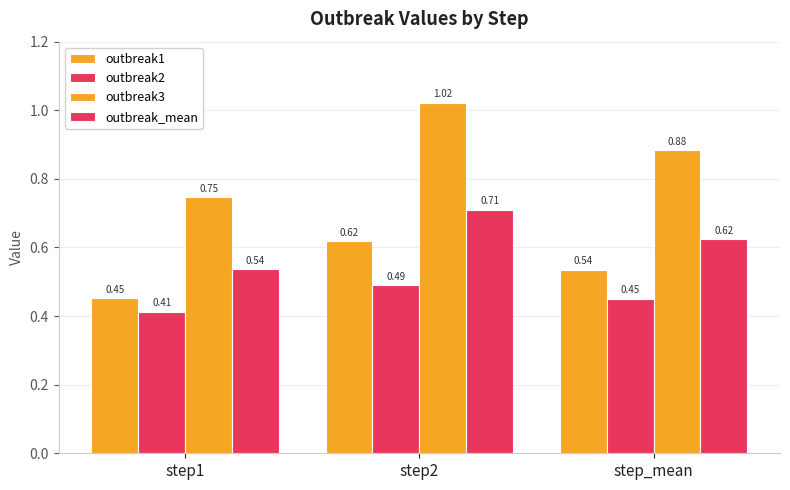

List the labels in order of outbreak1 value, largest first.

step2, step_mean, step1